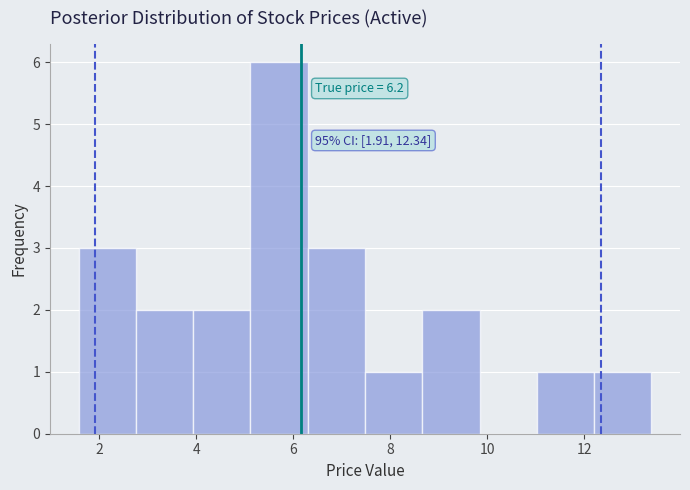

Over which range of the x-axis is the bar tallest?

5.12 to 6.30